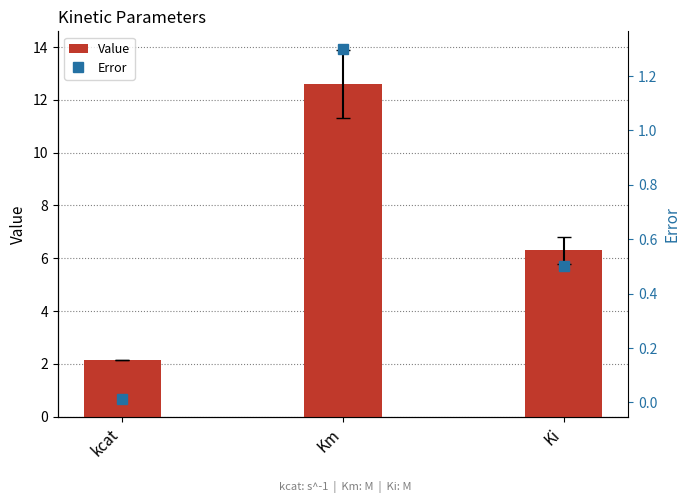

Is the value of Value at Ki greater than the value of Error at Ki?

Yes